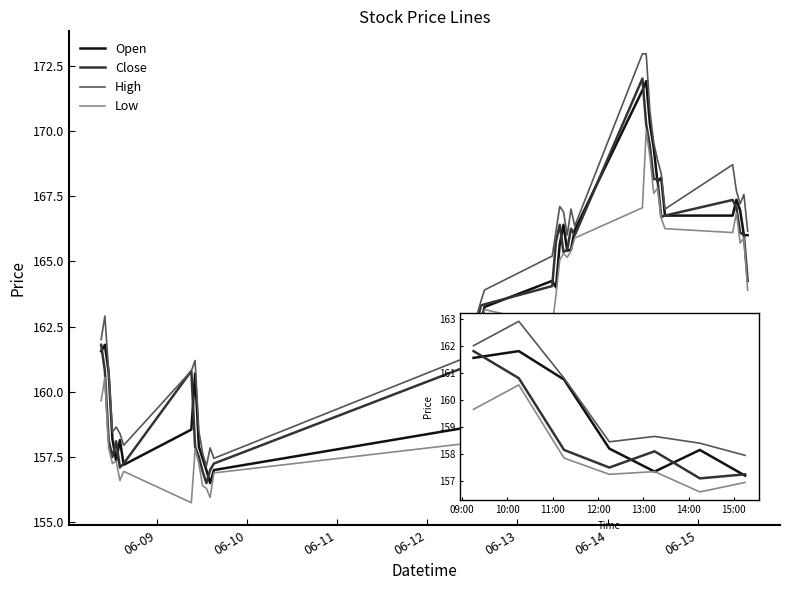

Which series has the largest total across all categories?

High